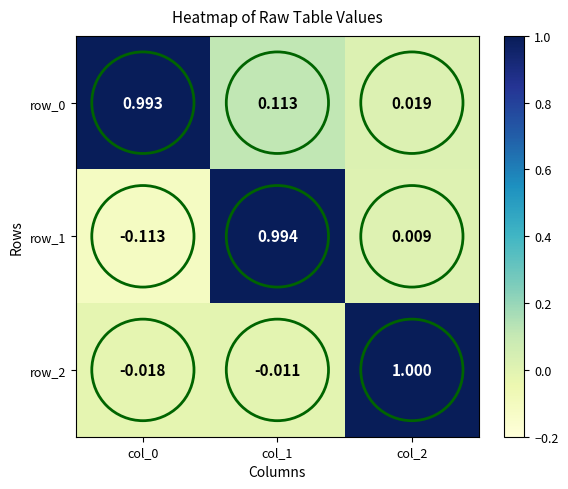

Which series has the largest range (max minus min)?

row_1